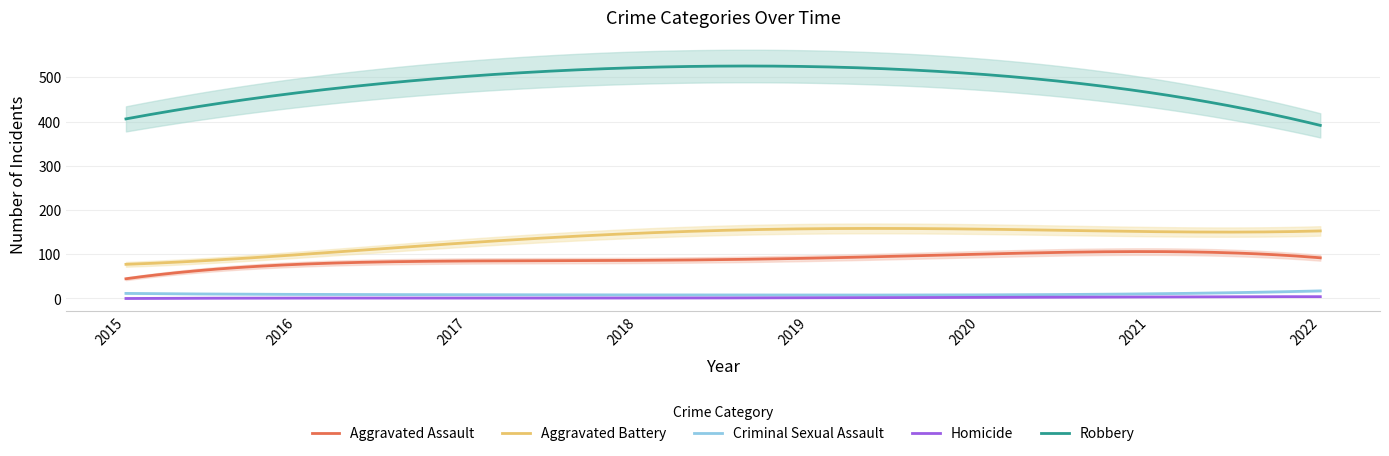

What is the maximum value for Aggravated Assault?

106.1